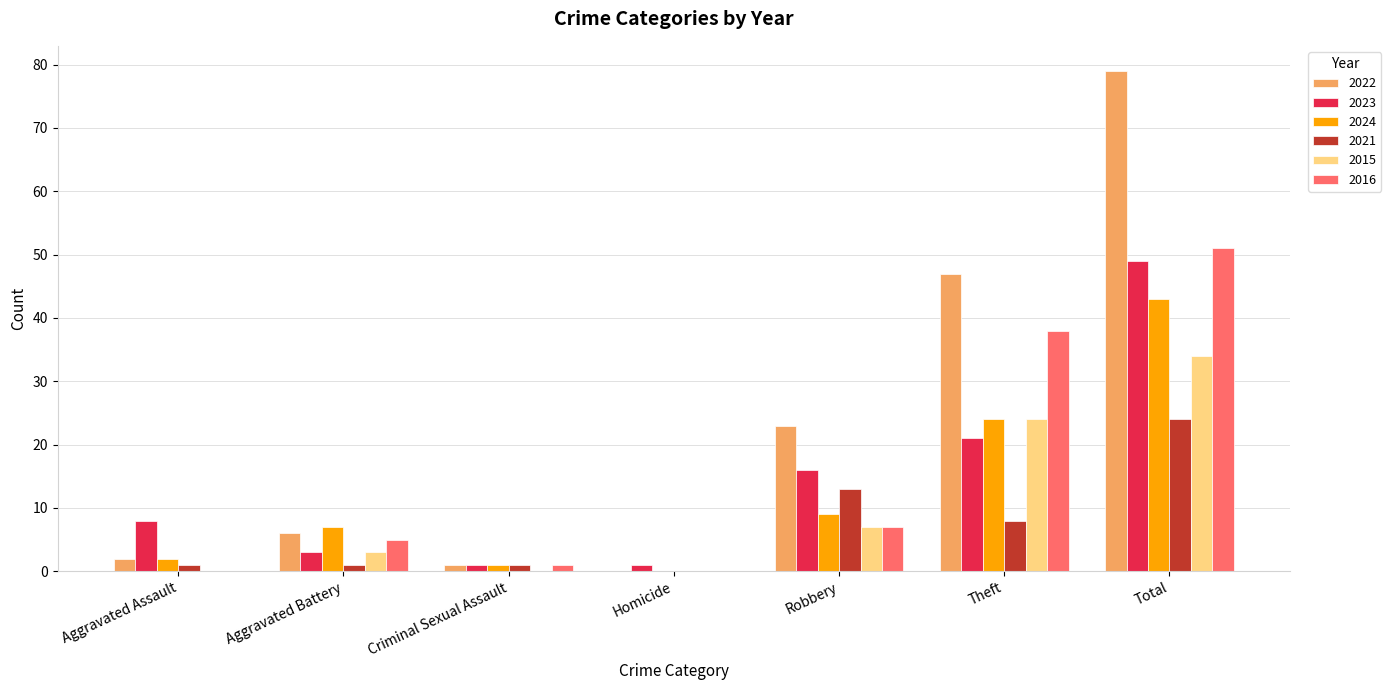

At which category is the sum across all series the highest?

Total